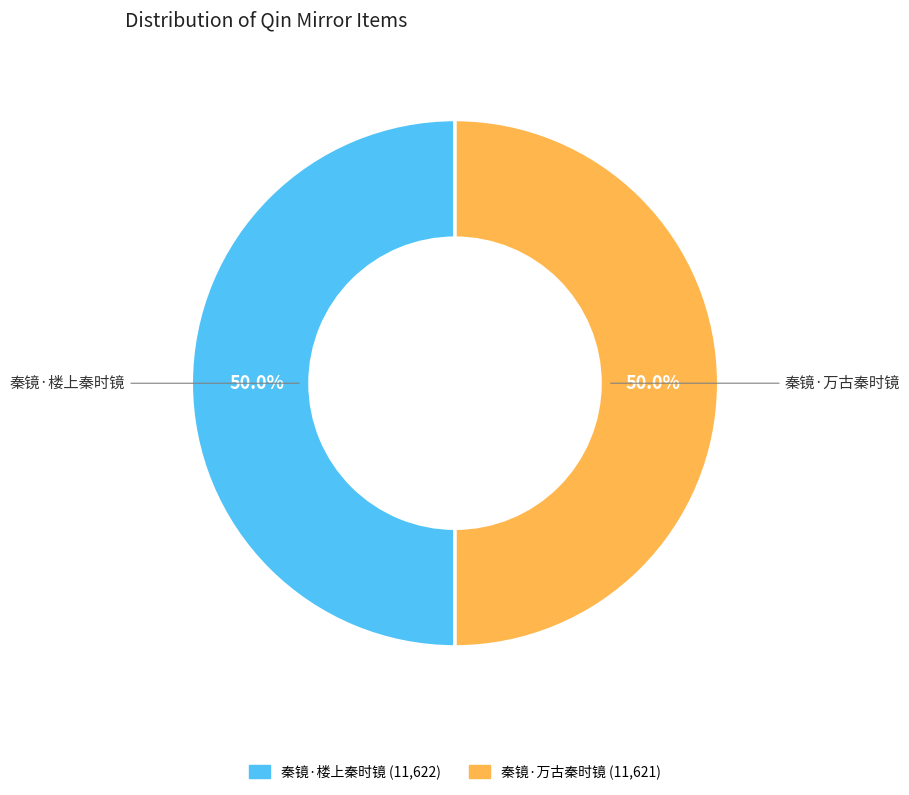

What percentage do 秦镜·楼上秦时镜 and 秦镜·万古秦时镜 together represent?

100.0%